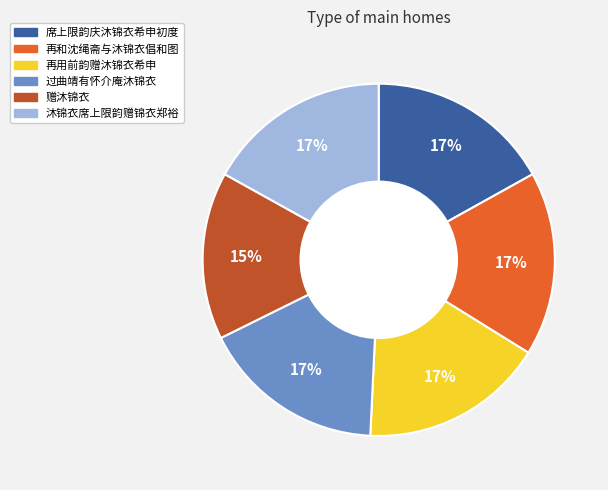

Combined, do 沐锦衣席上限韵赠锦衣郑裕 and 席上限韵庆沐锦衣希申初度 account for over 50%?

No